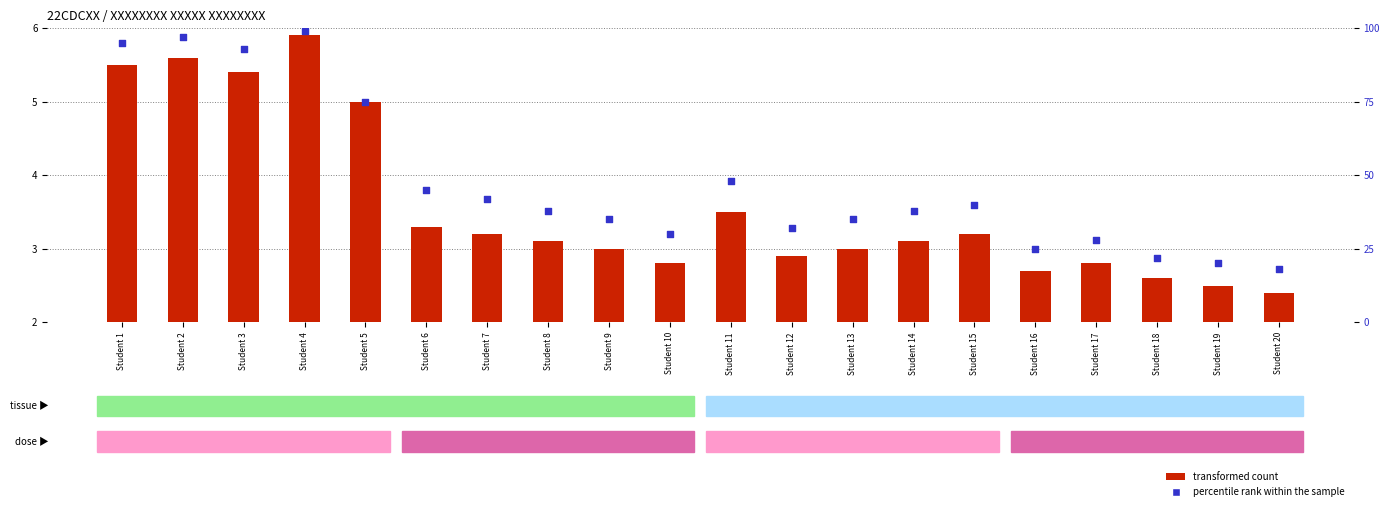

Which series has the largest total across all categories?

percentile rank within the sample